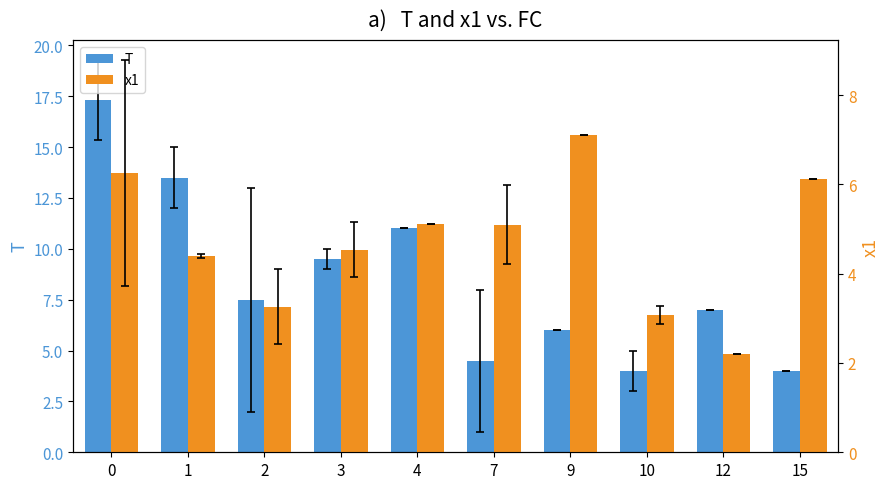

At how many categories does at least one series exceed 7?

6